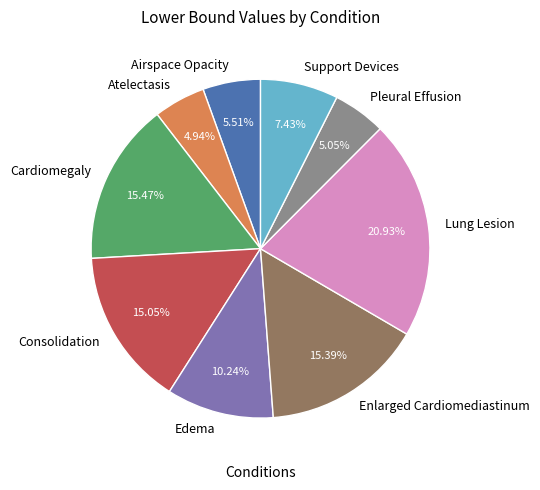

Is Enlarged Cardiomediastinum the majority of the pie?

No